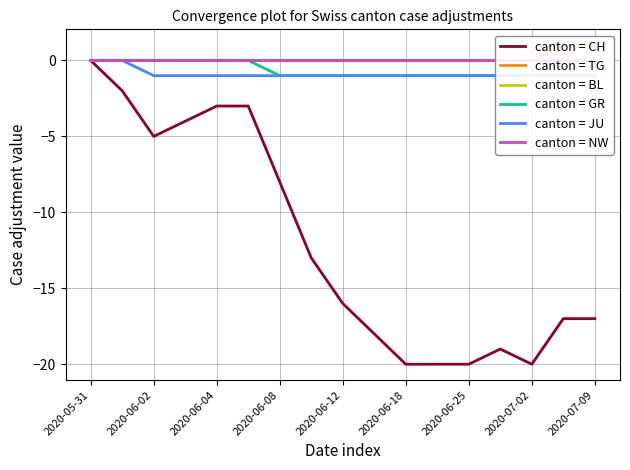

At which label is canton = CH closest to -10?

2020-06-08